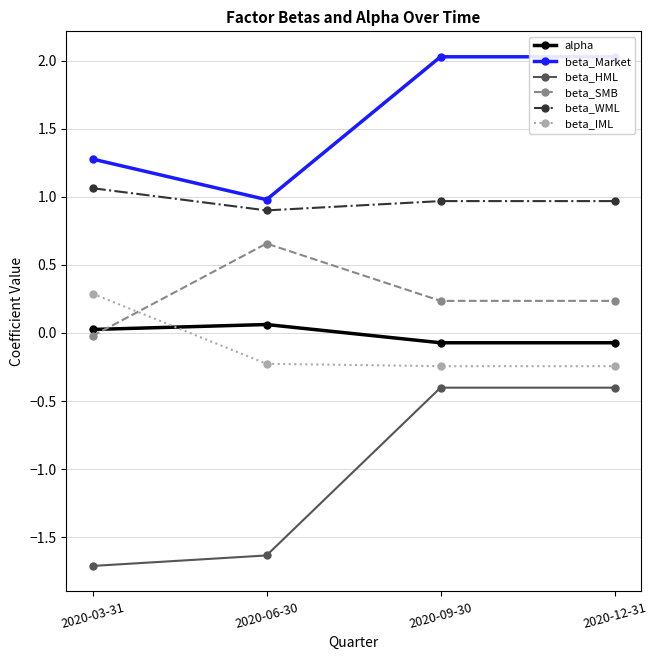

The value of alpha at 2020-12-31 is -0.1. True or false?

True